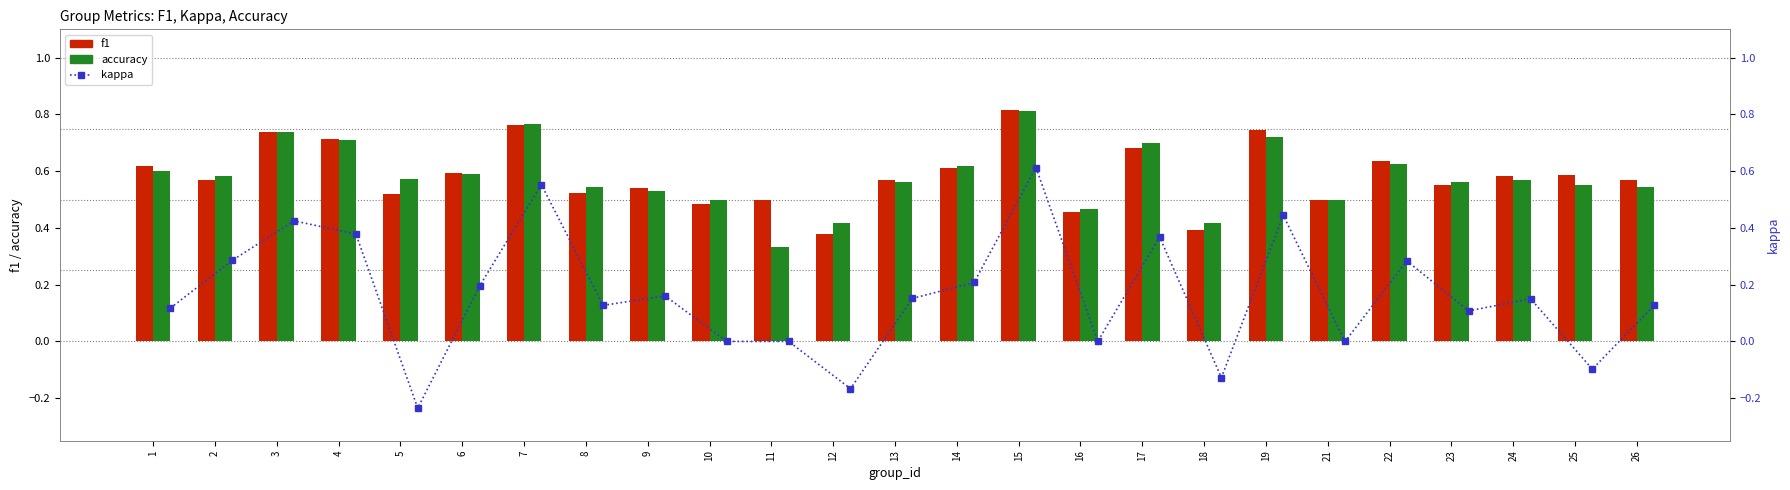

Count the accuracy values in the range 0 to 1.

25